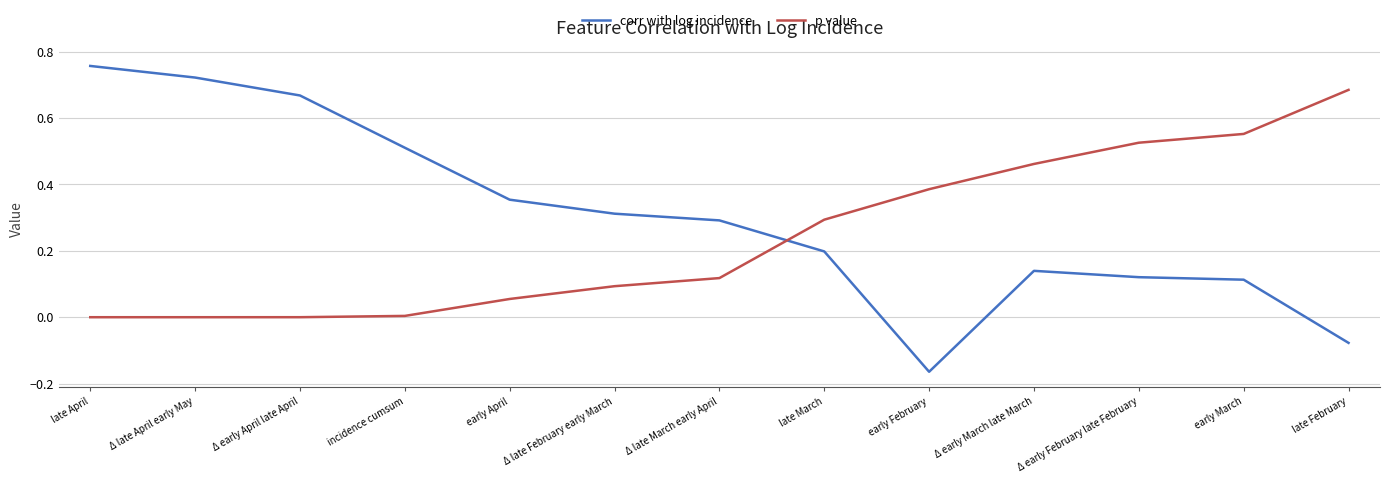

How many intersections are there between p value and corr with log incidence?

1